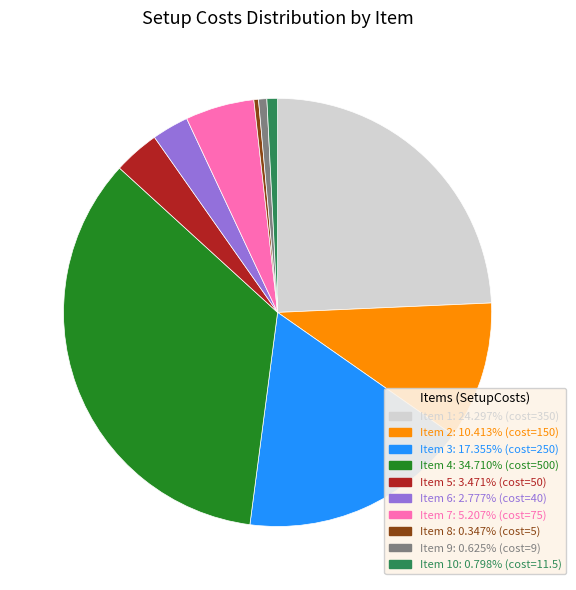

Is there a majority slice in this chart?

No